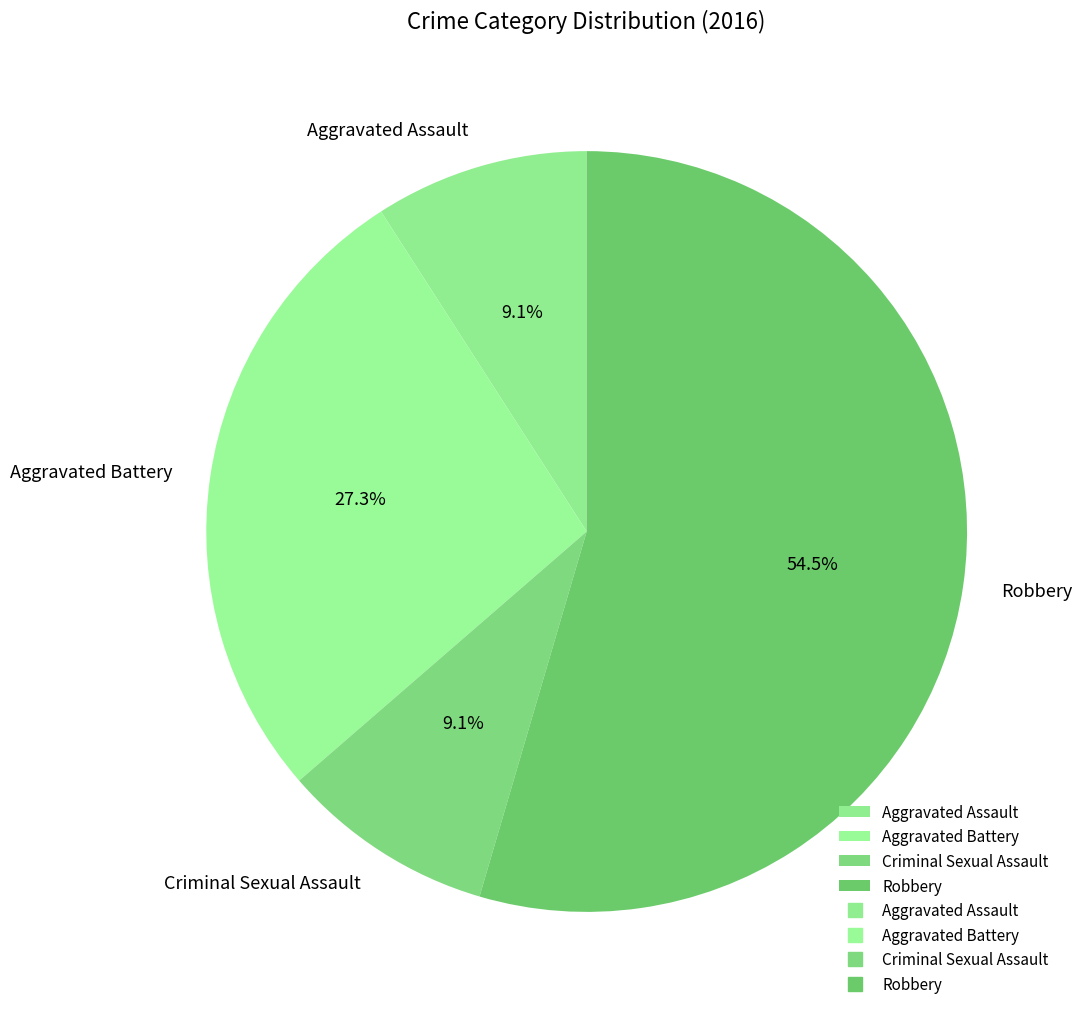

Which slice represents more than half of the pie?

Robbery